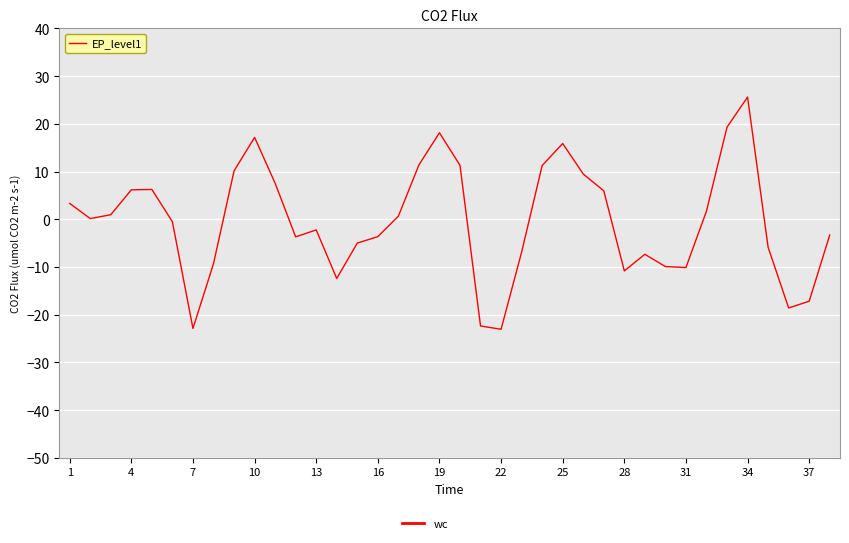

What is the difference between the maximum and minimum values?

48.7